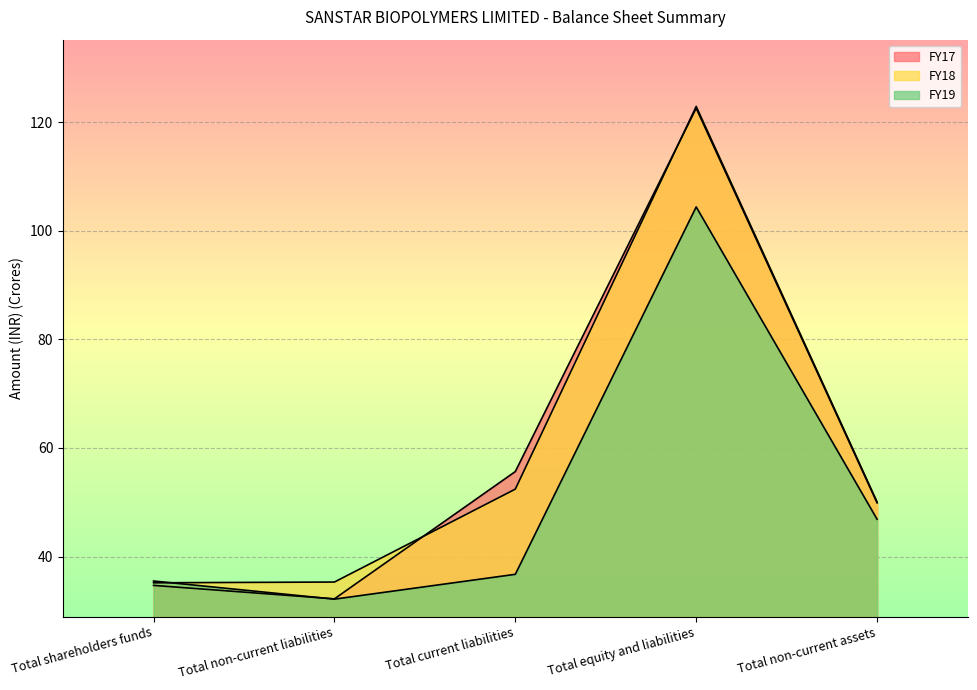

What is the maximum value for FY17?

122.5